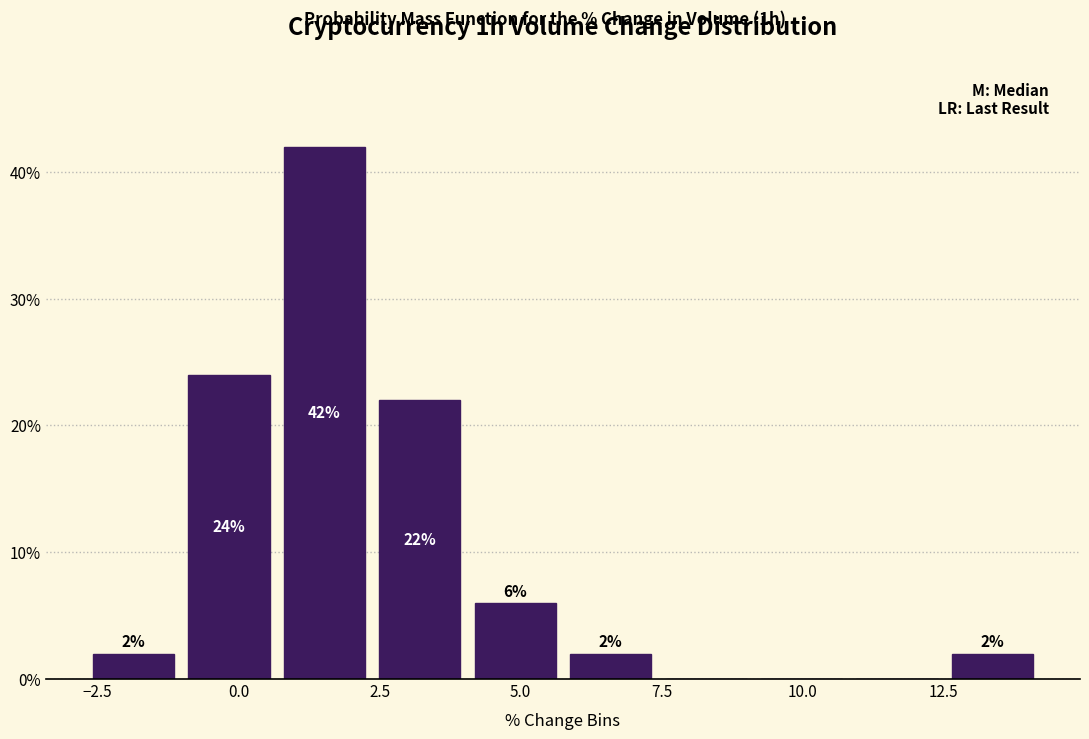

Read against the x-axis, roughly where is the centre of the tallest bar?

1.5